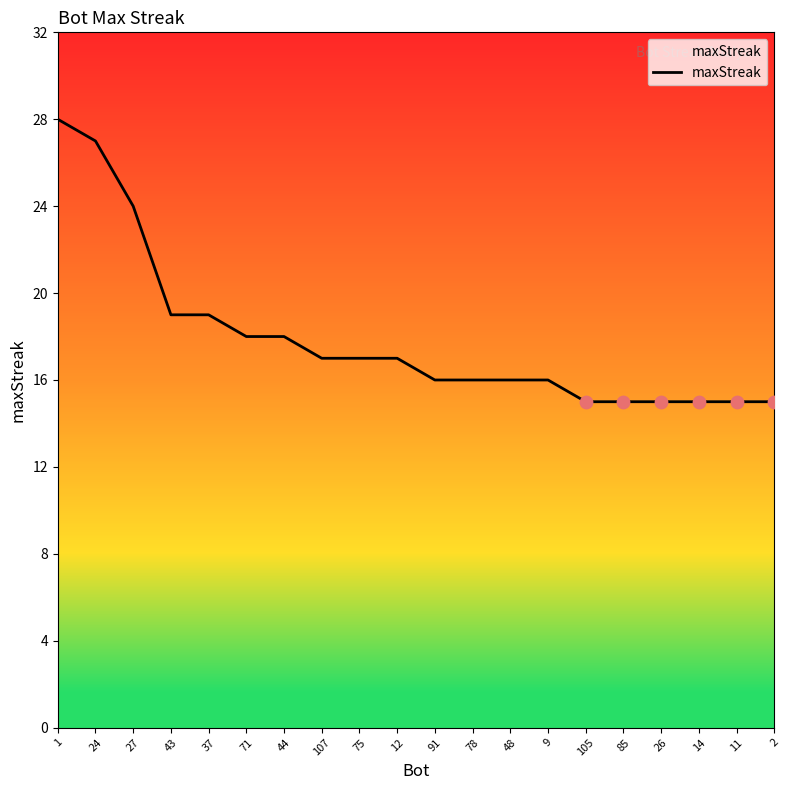

What is the ratio of the value at 9 to the value at 107?

0.9